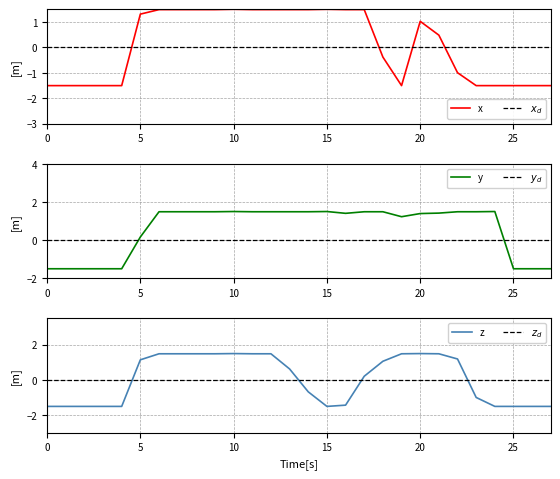

How many times do $y_d$ and x cross each other?

4